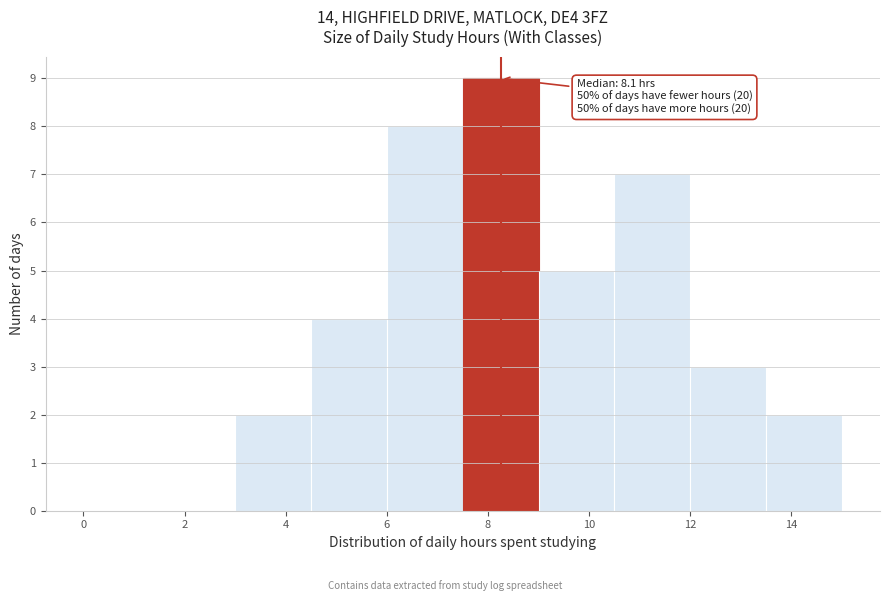

Over which range of the x-axis is the bar tallest?

7.5 to 9.0